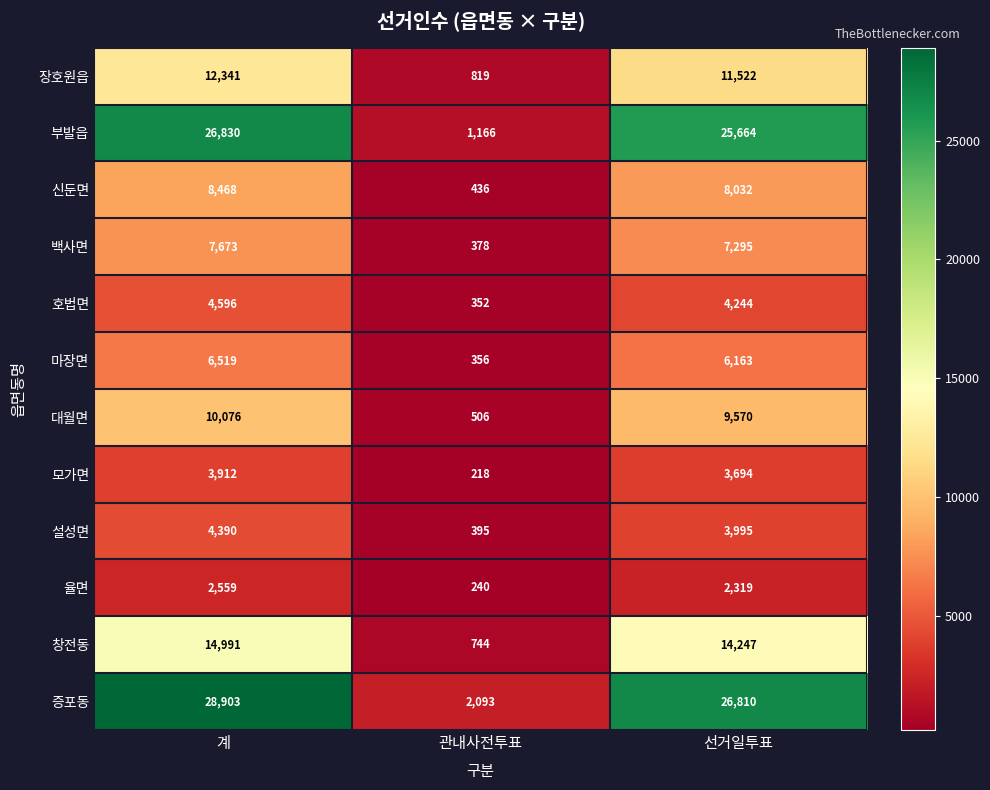

Which category has the lowest value across all series?

관내사전투표